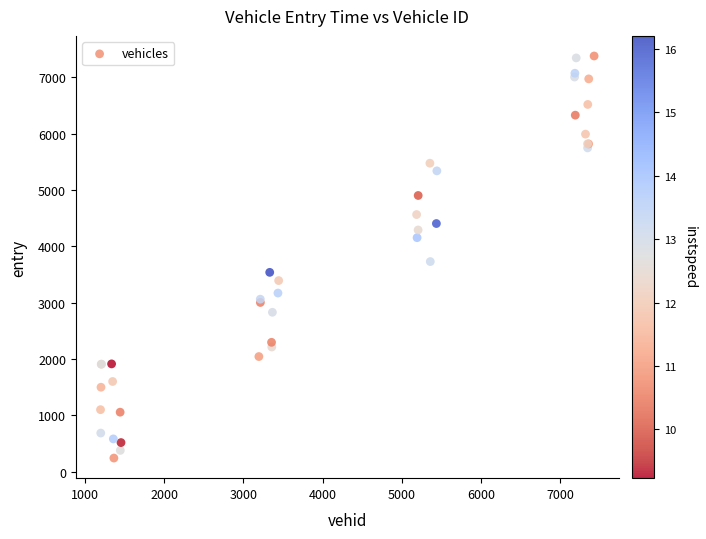

What Y value in the scatter plot is closest to 3811?

3731.0